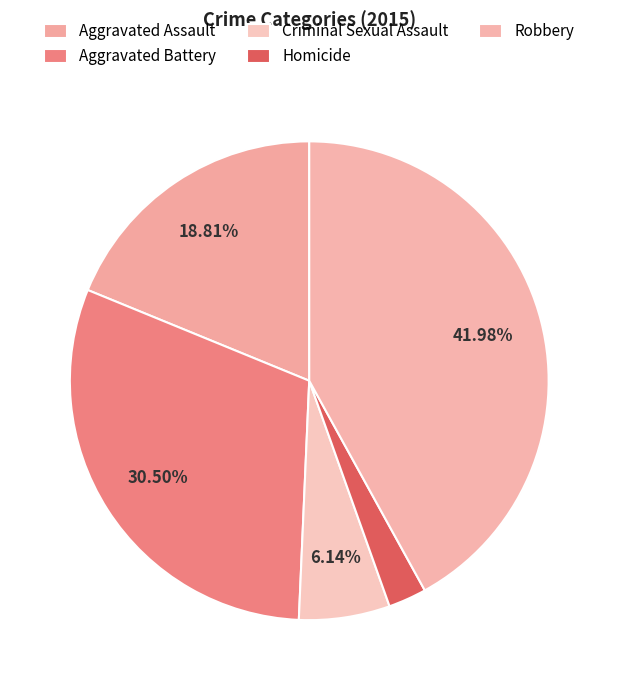

To the nearest percent, what percentage of the pie is Criminal Sexual Assault?

6%